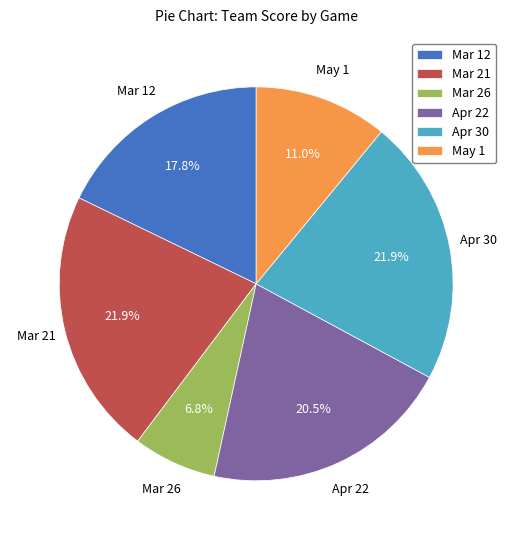

What percentage is the Mar 12 slice, to the nearest percent?

18%